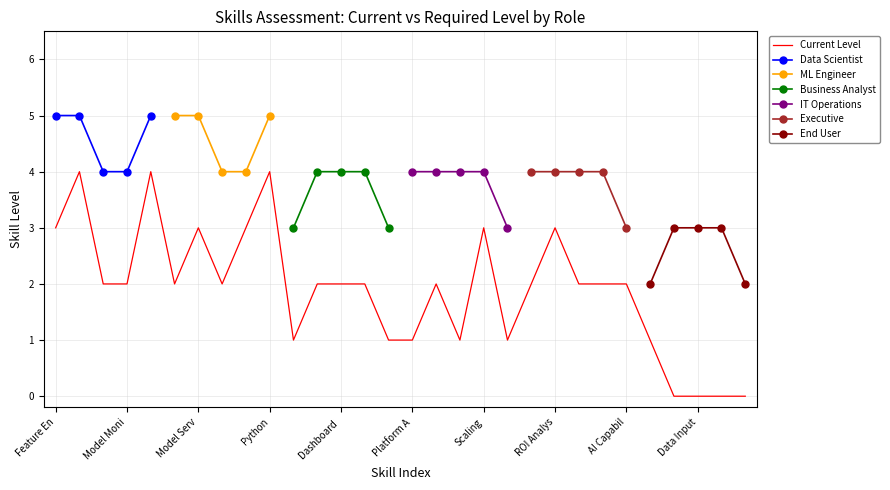

At which label does the data first exceed 2?

Feature En